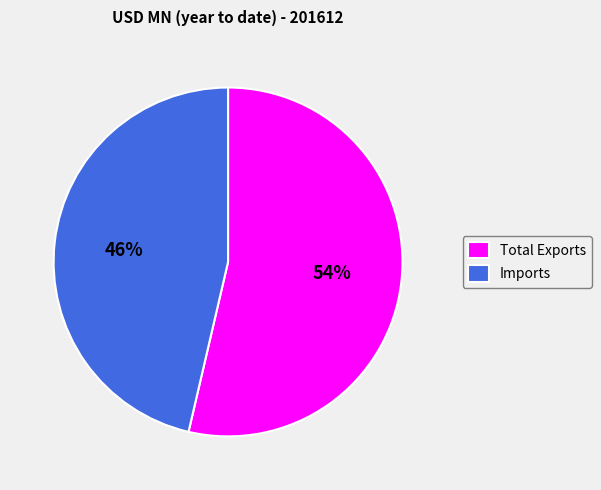

Combined, do Imports and Total Exports account for over 50%?

Yes